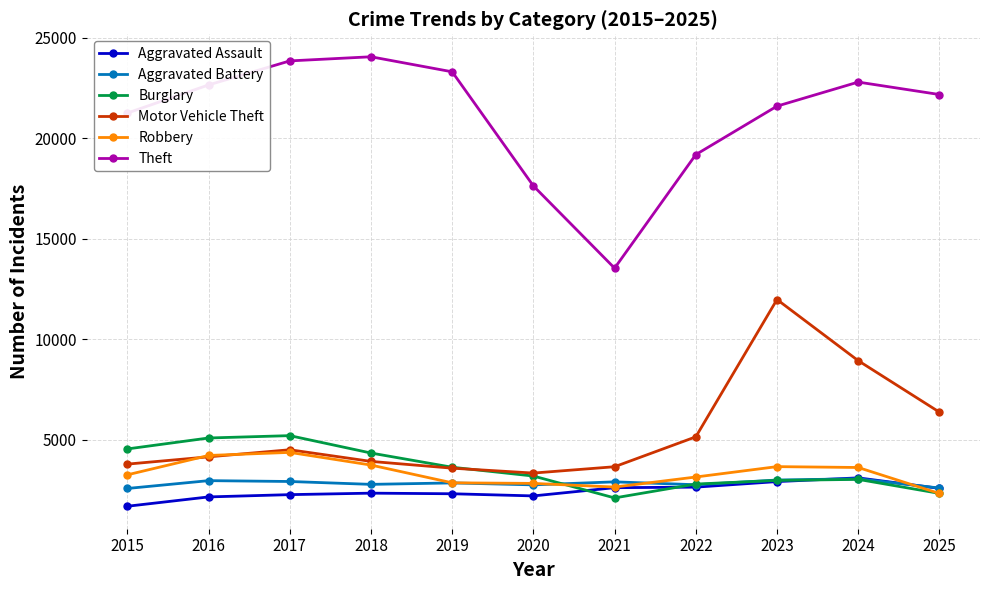

How many data points in Robbery are less than 3258?

5